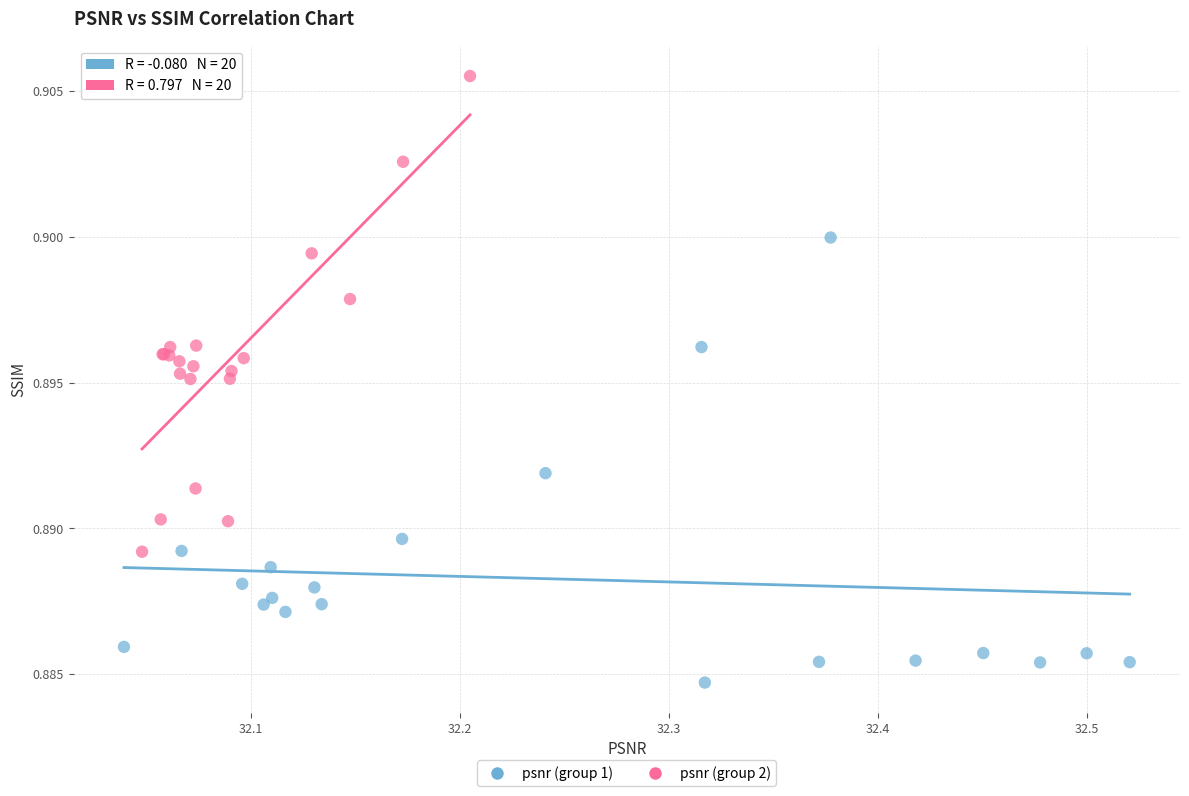

Which series has the widest spread of Y values?

psnr (group 2)